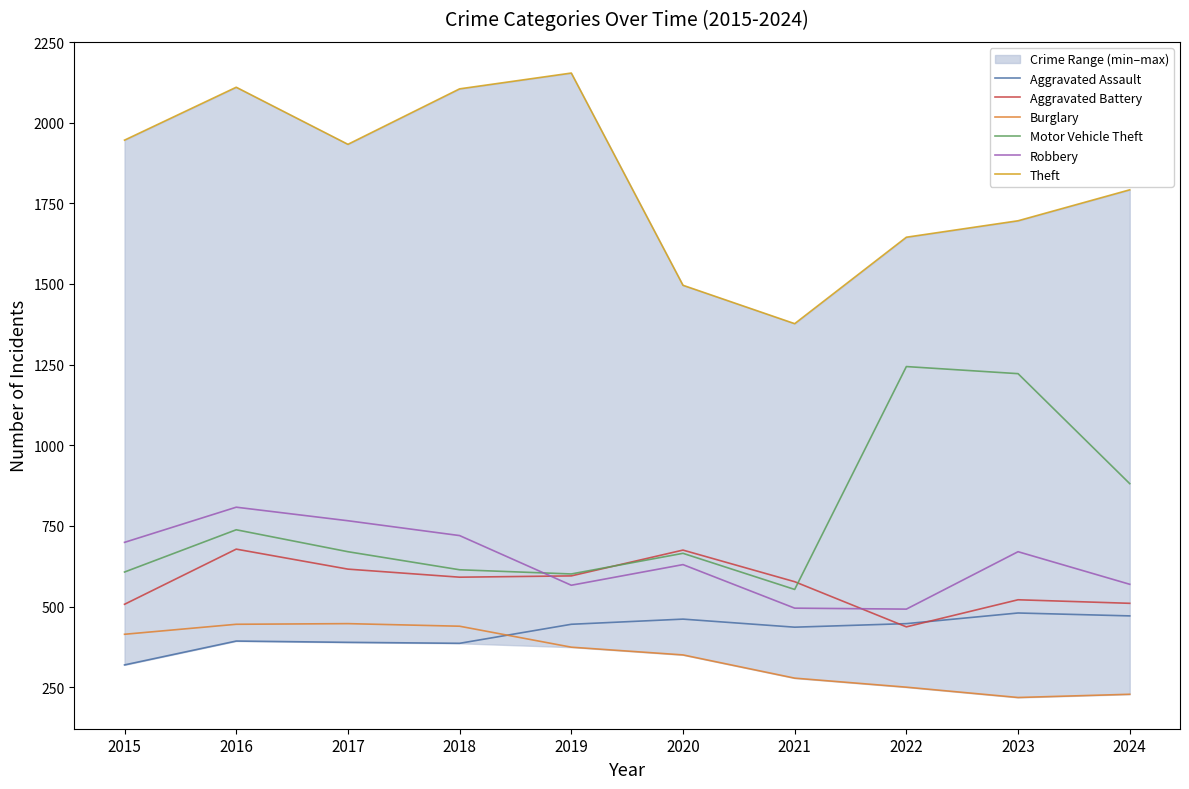

List the series in order of their peak value, highest first.

Theft, Motor Vehicle Theft, Robbery, Aggravated Battery, Aggravated Assault, Burglary